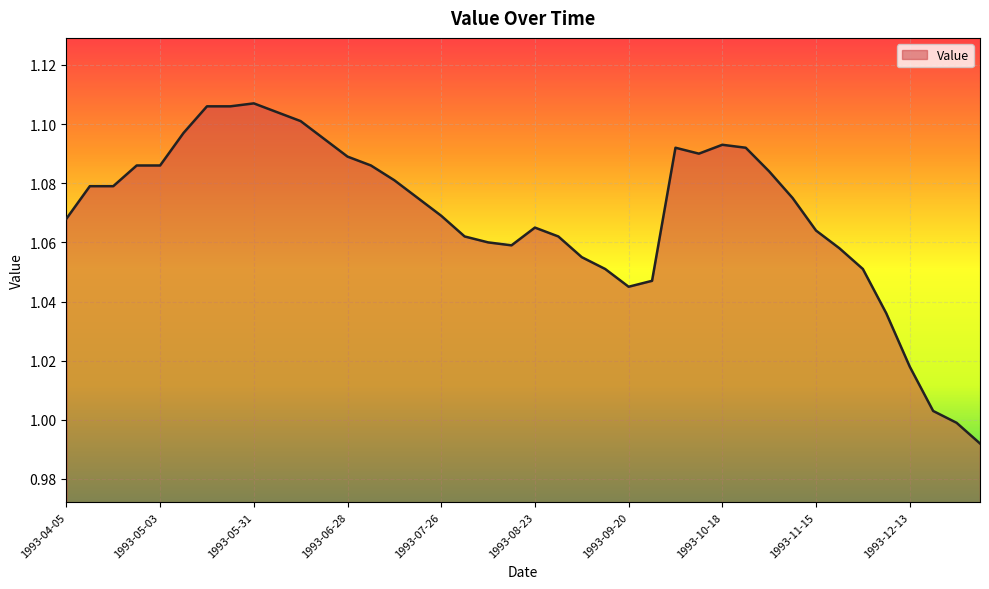

Reading left to right, list all the values displayed in this chart.

1.1	1.1	1.1	1.1	1.1	1.1	1.1	1.1	1.1	1.1	1.1	1.1	1.1	1.1	1.1	1.1	1.1	1.1	1.1	1.1	1.1	1.1	1.1	1.1	1.0	1.0	1.1	1.1	1.1	1.1	1.1	1.1	1.1	1.1	1.1	1.0	1.0	1.0	1.0	1.0